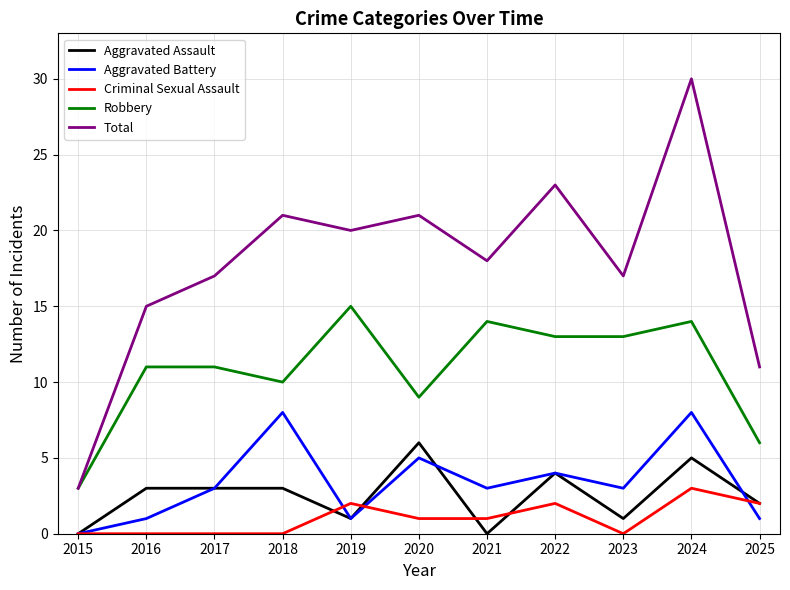

At how many categories does at least one series exceed 6?

10